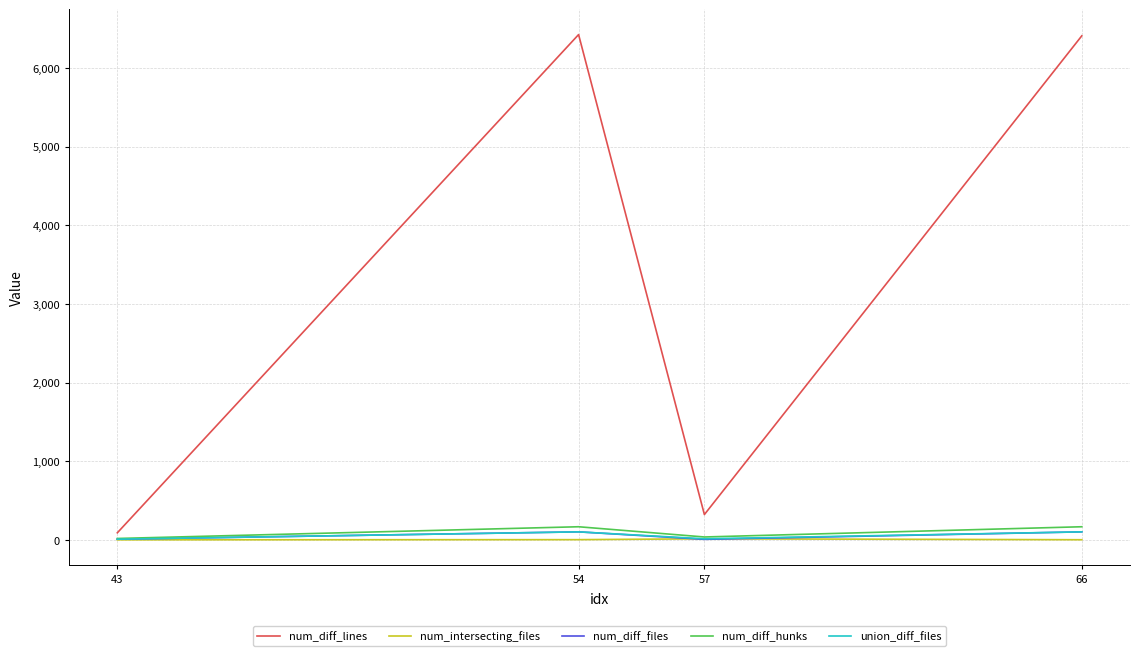

What value does the union_diff_files series have at 43?

10